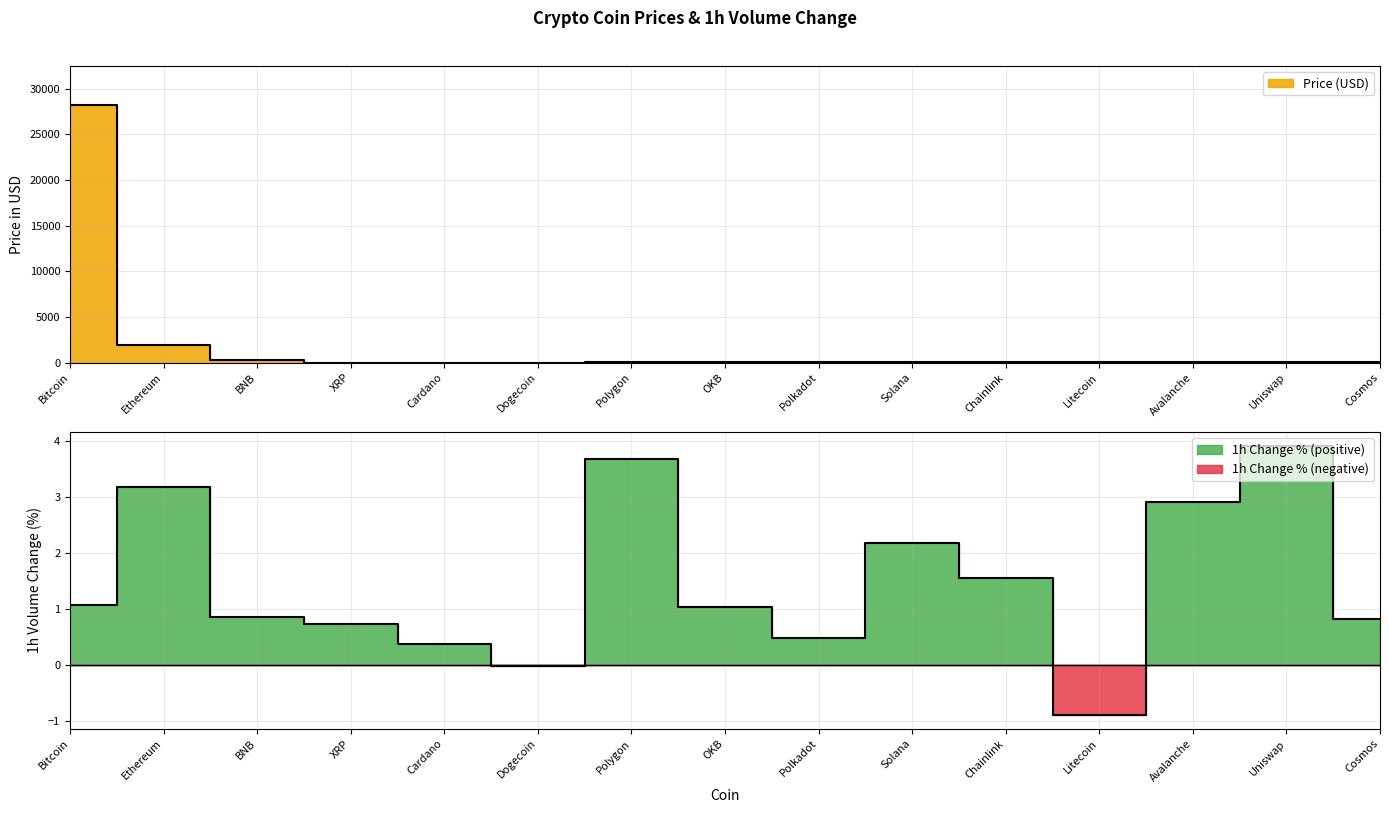

What is the label of the 7th point from the left?

Polygon